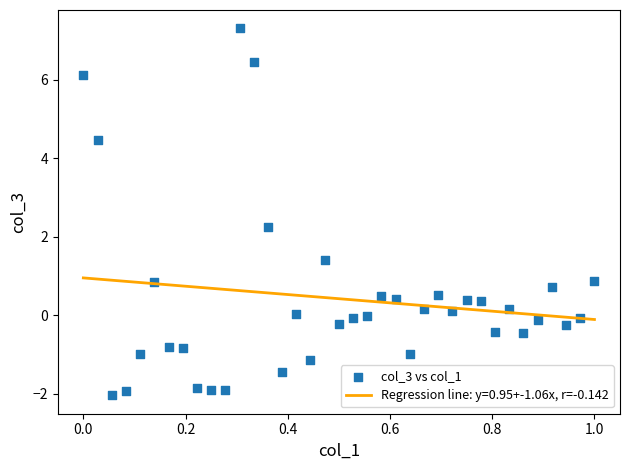

What is the range of X values (max minus min)?

1.0